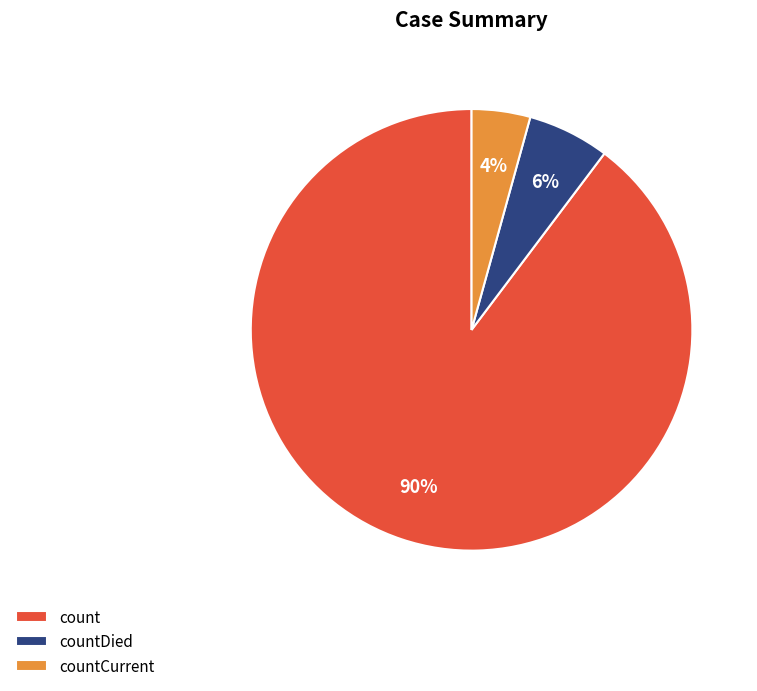

Is countDied the majority of the pie?

No